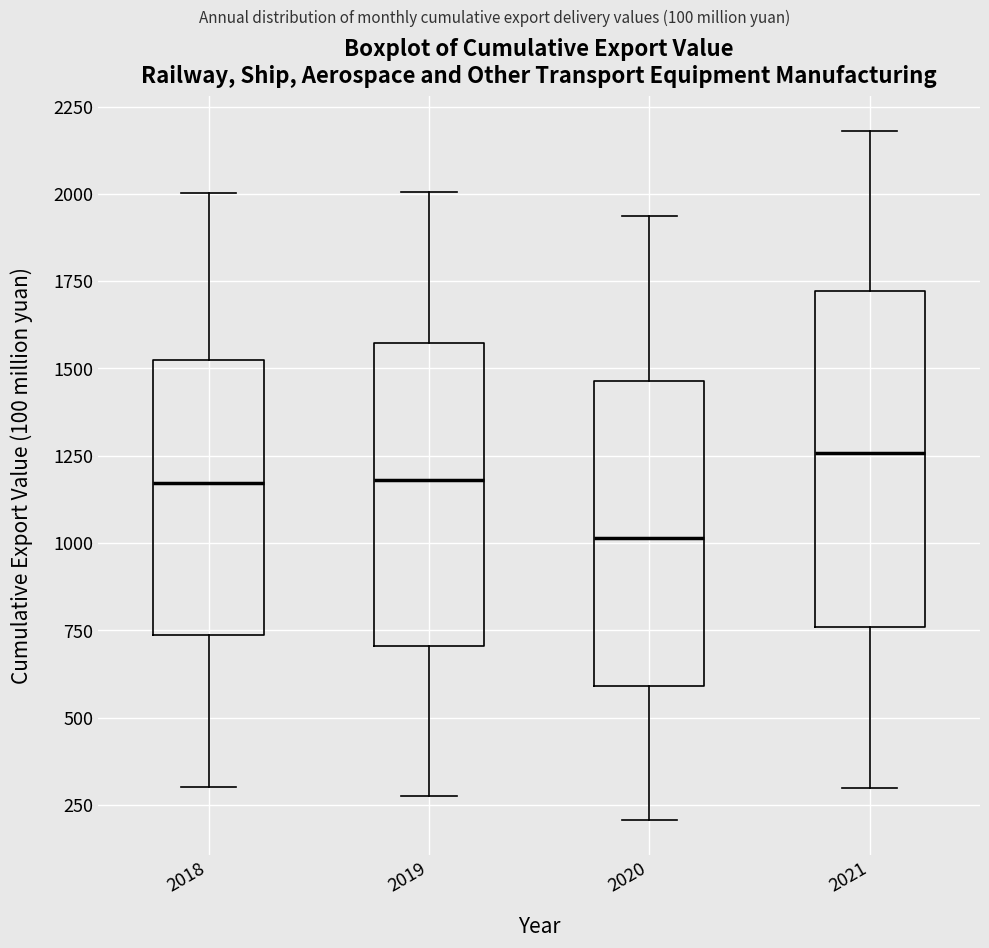

Where is the upper edge of the box at x = 2018 on the y-axis? The values are not printed on the chart, so give them approximately, as read against the axis.

1500